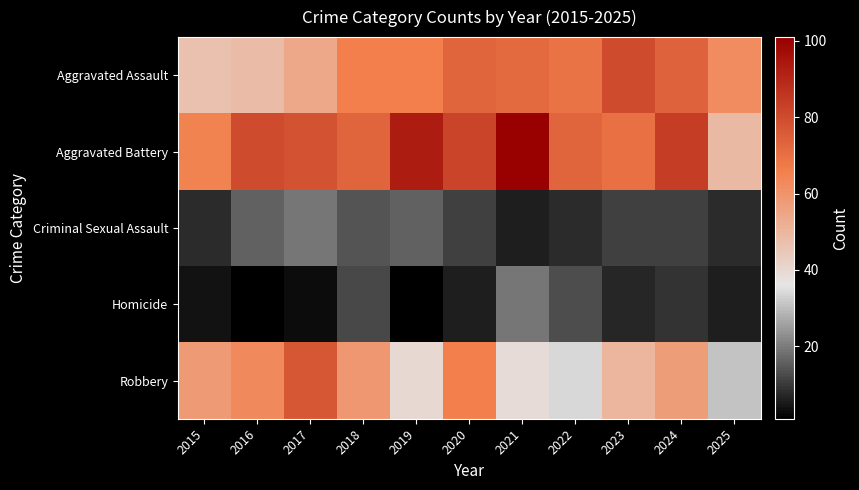

Which series has the largest total across all categories?

Aggravated Battery